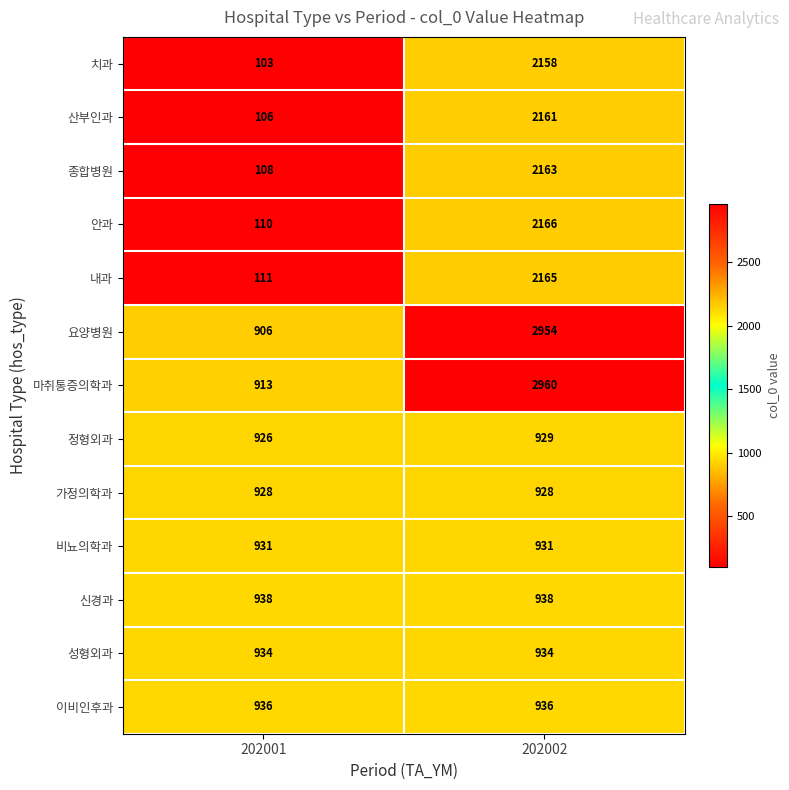

Reading left to right, extract all data points from this chart.

치과: 202001=103	202002=2158
산부인과: 202001=106	202002=2161
종합병원: 202001=108	202002=2163
안과: 202001=110	202002=2166
내과: 202001=111	202002=2165
요양병원: 202001=906	202002=2954
마취통증의학과: 202001=913	202002=2960
정형외과: 202001=926	202002=929
가정의학과: 202001=928	202002=928
비뇨의학과: 202001=931	202002=931
신경과: 202001=938	202002=938
성형외과: 202001=934	202002=934
이비인후과: 202001=936	202002=936